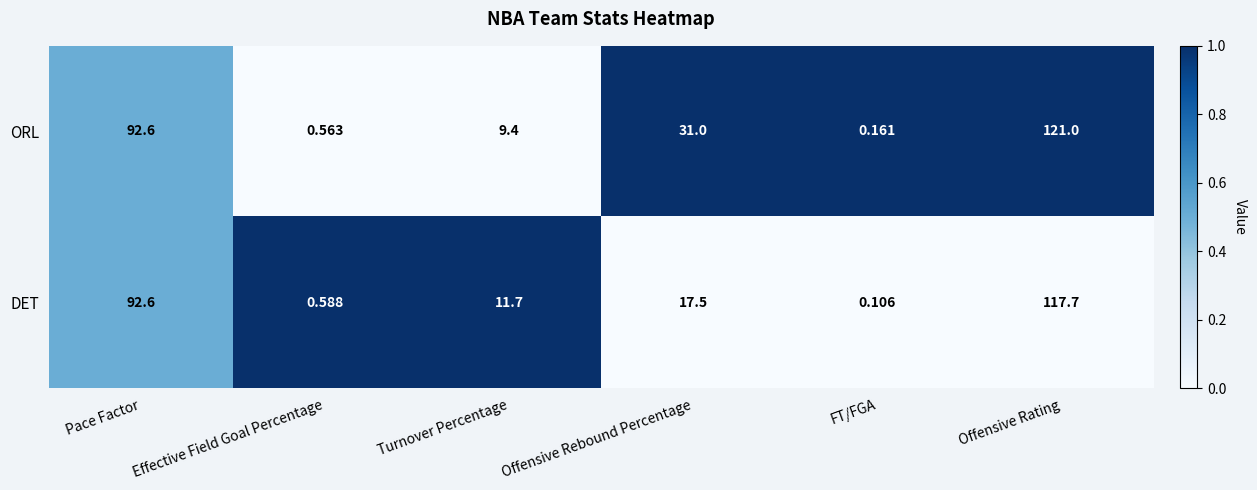

At which category does the chart reach its peak across all series?

Offensive Rating